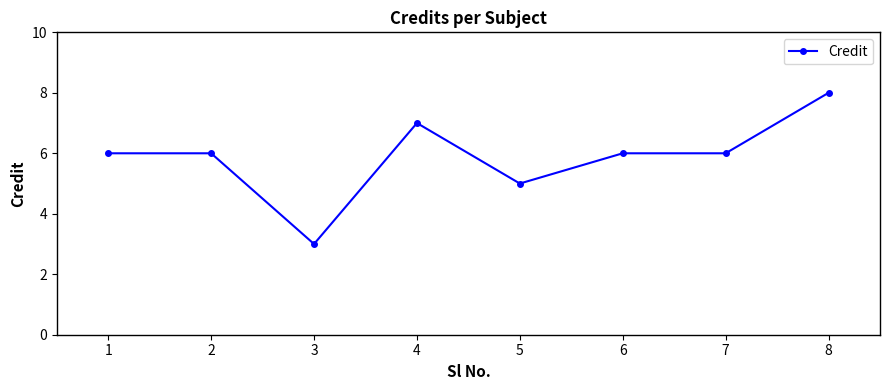

What is the value of the 2nd point from the left?

6